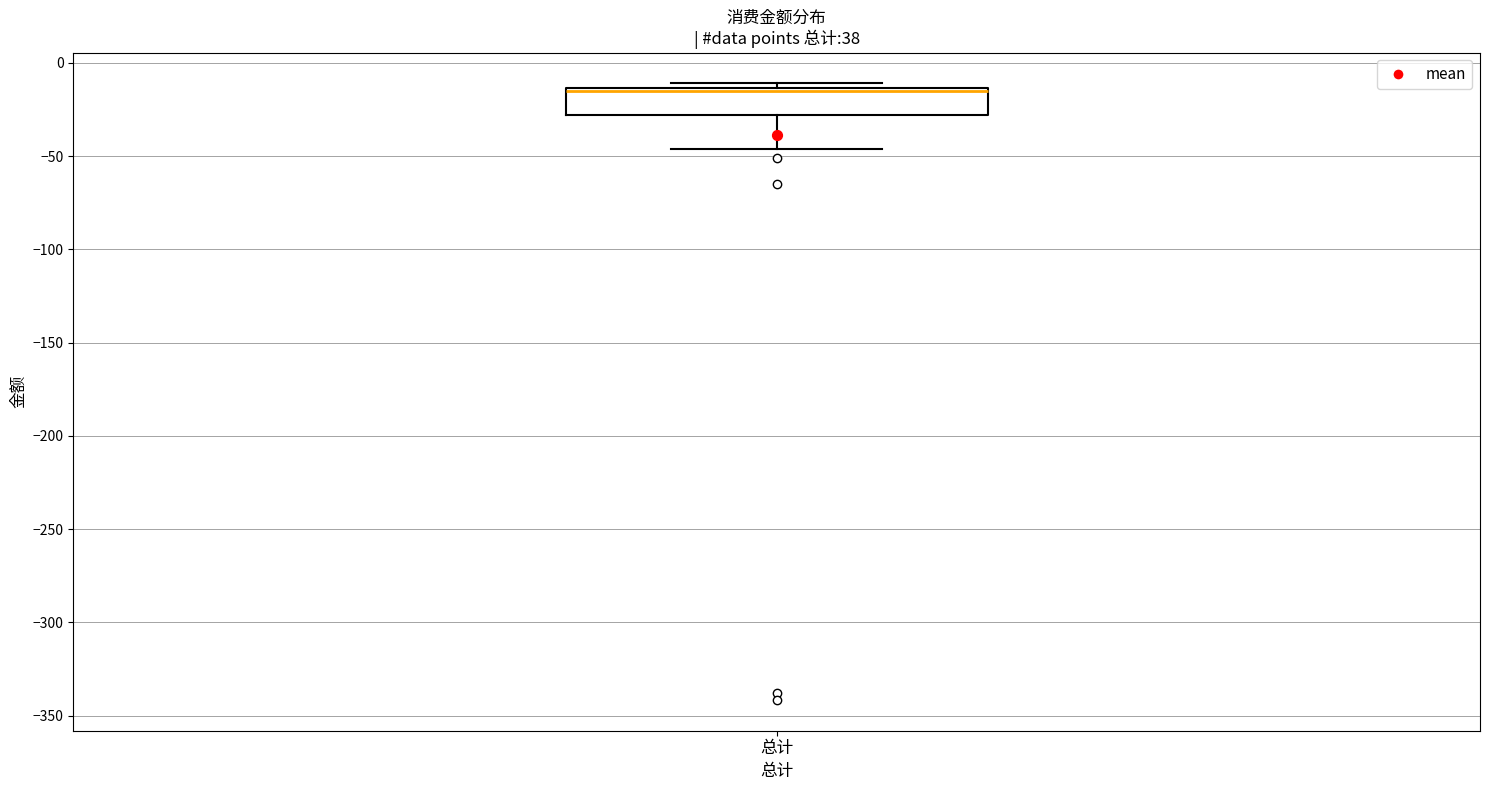

Transcribe this box plot: give where the median line is, the range the box spans, and where the two whiskers end, as read against the y-axis. The values are not printed on the chart, so give them approximately, as read against the axis.

median -15 (just below the box's upper edge), box -30 to -15, whiskers -45 to -10